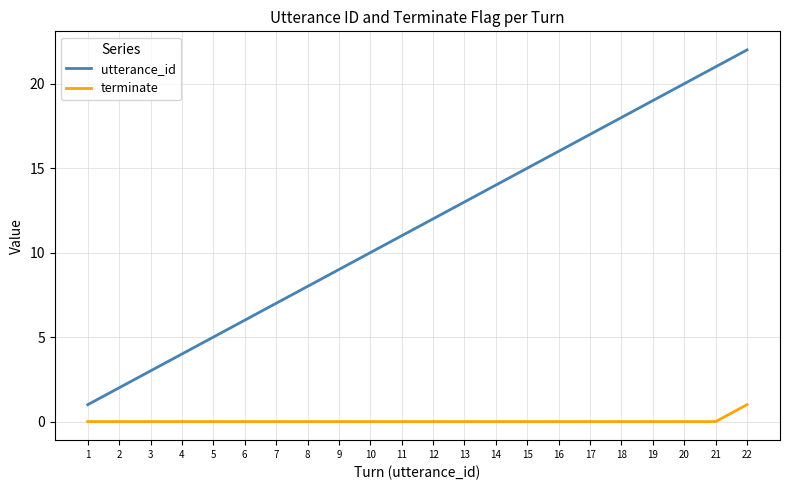

Which series has the widest spread of values?

utterance_id